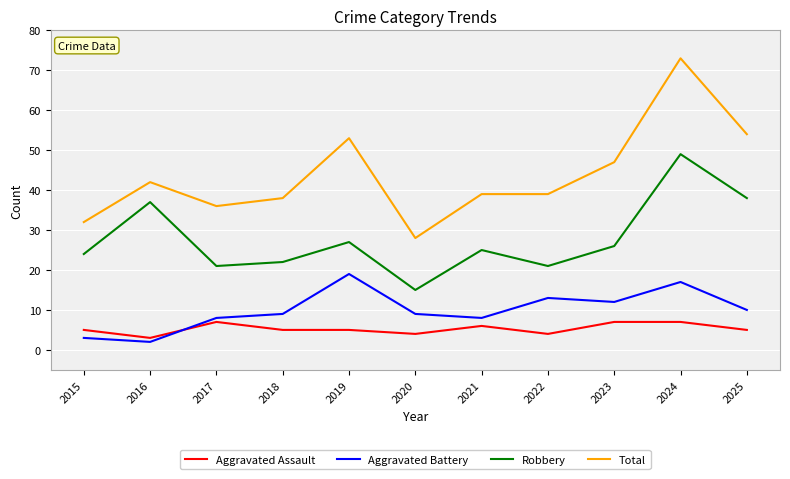

What is the average value of the Aggravated Assault series?

5